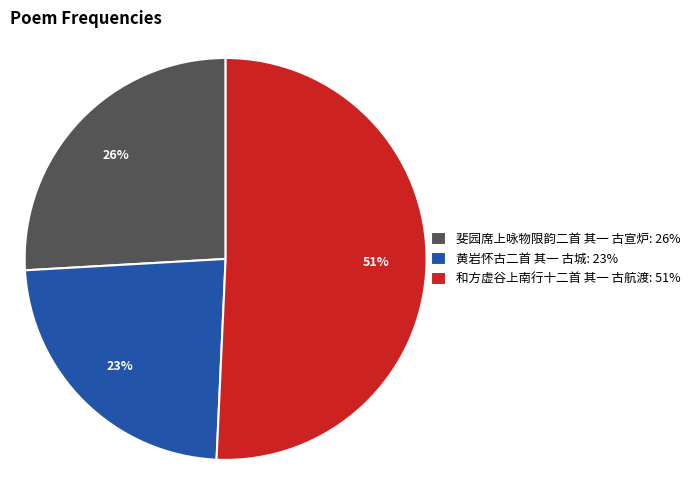

How many segments does this pie chart have?

3